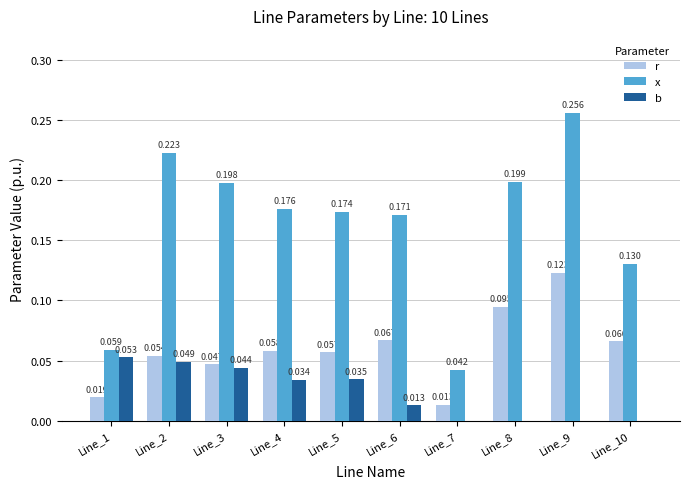

Which series has the largest total across all categories?

x